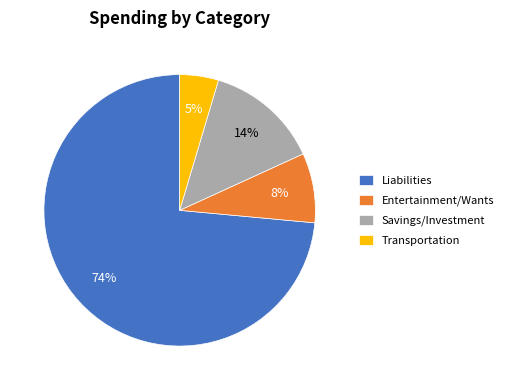

Count the number of slices in the pie.

4